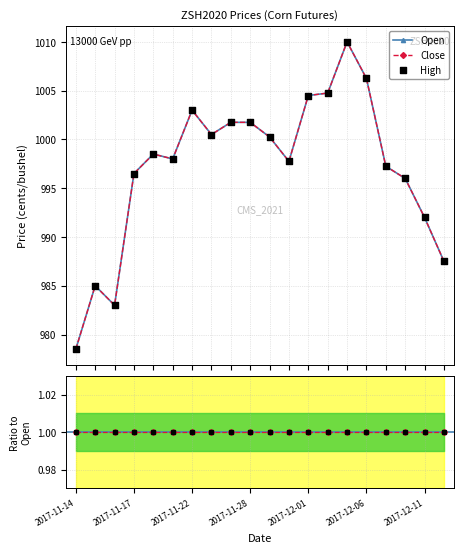

Is the value of Open at 2017-12-07 greater than the value of High at 2017-11-17?

Yes